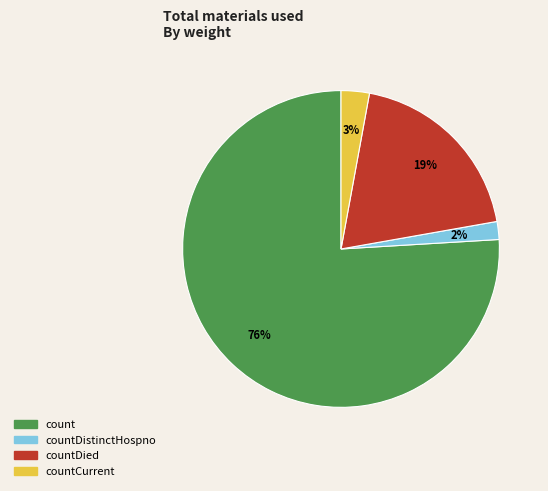

How many segments does this pie chart have?

4